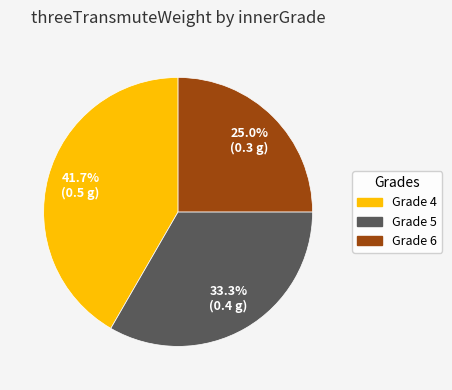

Is there a majority slice in this chart?

No